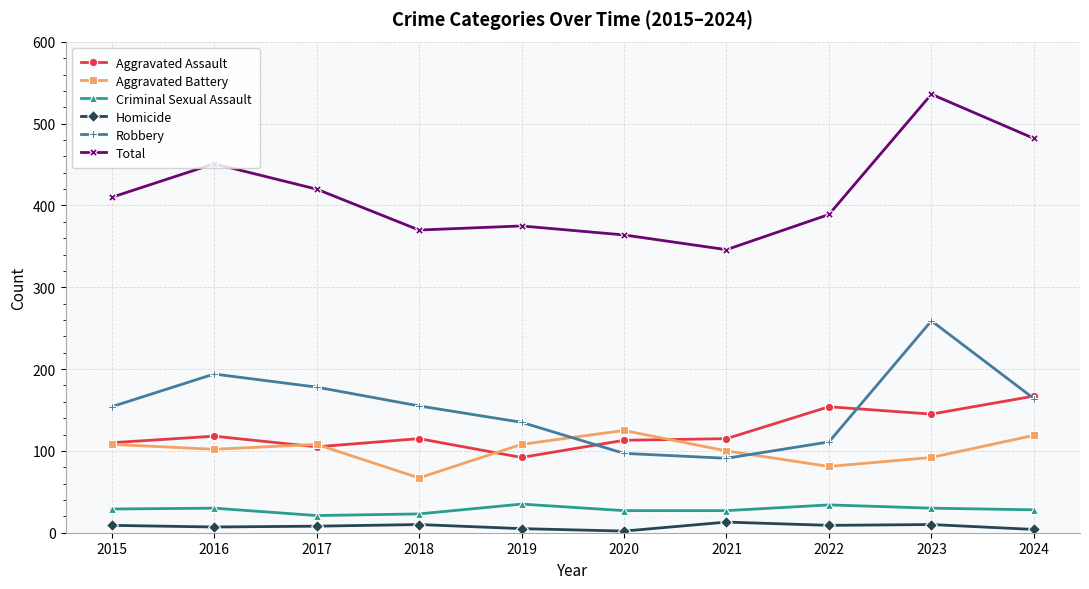

What is the difference between the Homicide values at 2024 and 2023?

6